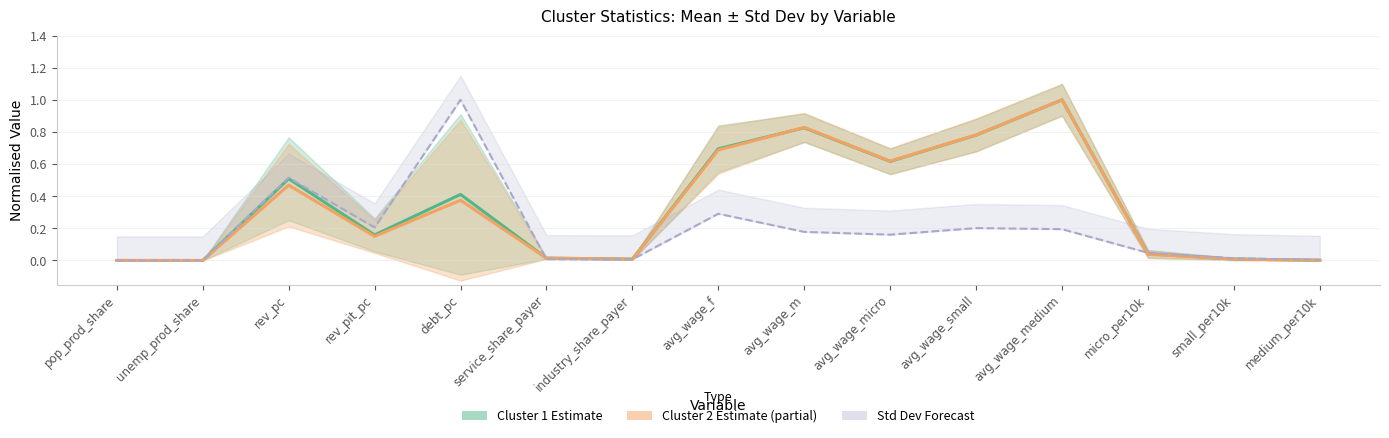

Is it true that Cluster 1 Estimate equals 0.0 at service_share_payer?

True